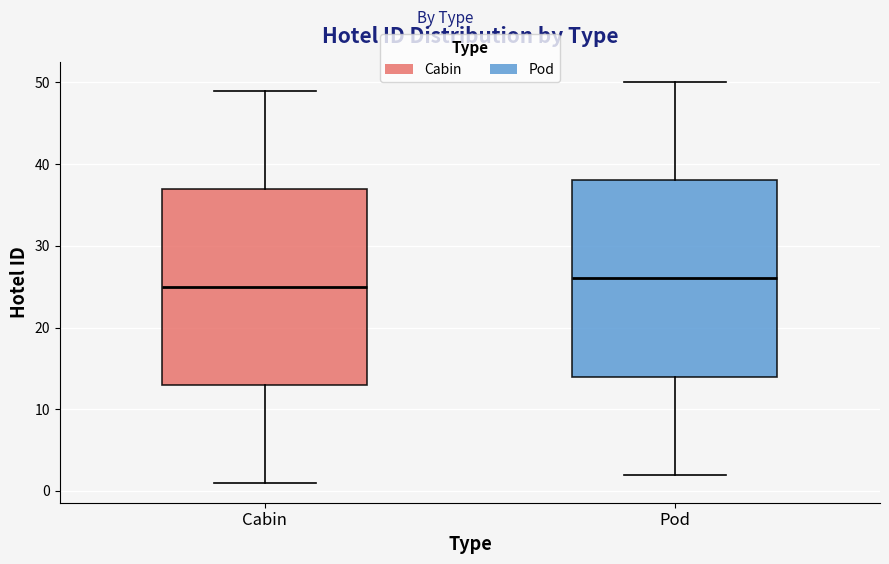

Where is the upper edge of the box for Pod on the y-axis? The values are not printed on the chart, so give them approximately, as read against the axis.

38